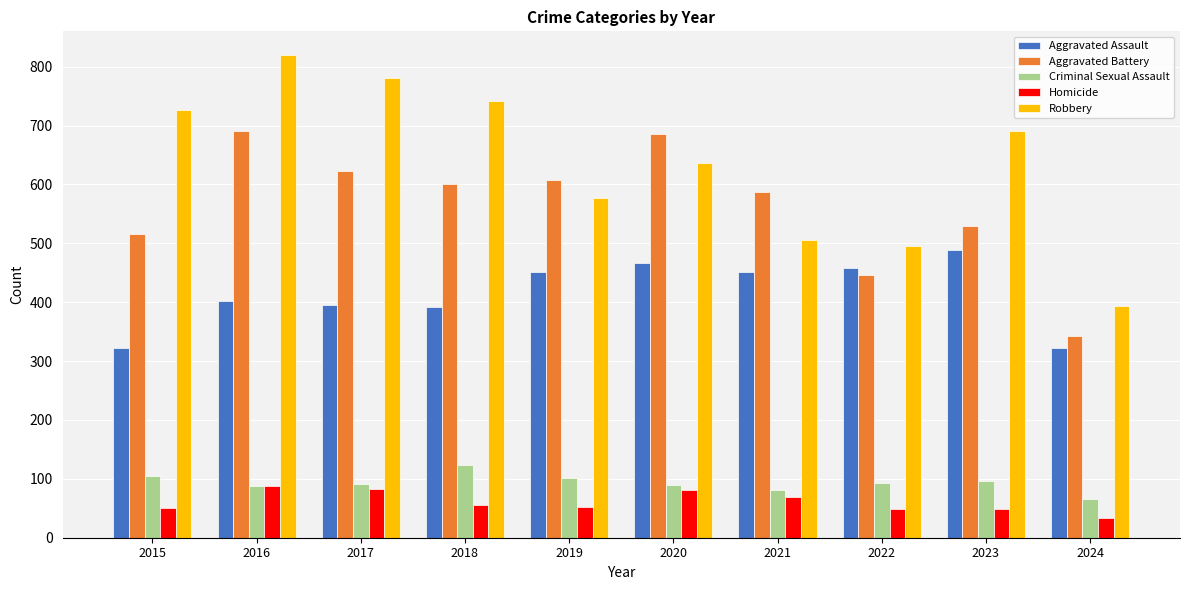

What are all the series names shown in the legend?

Aggravated Assault, Aggravated Battery, Criminal Sexual Assault, Homicide, Robbery